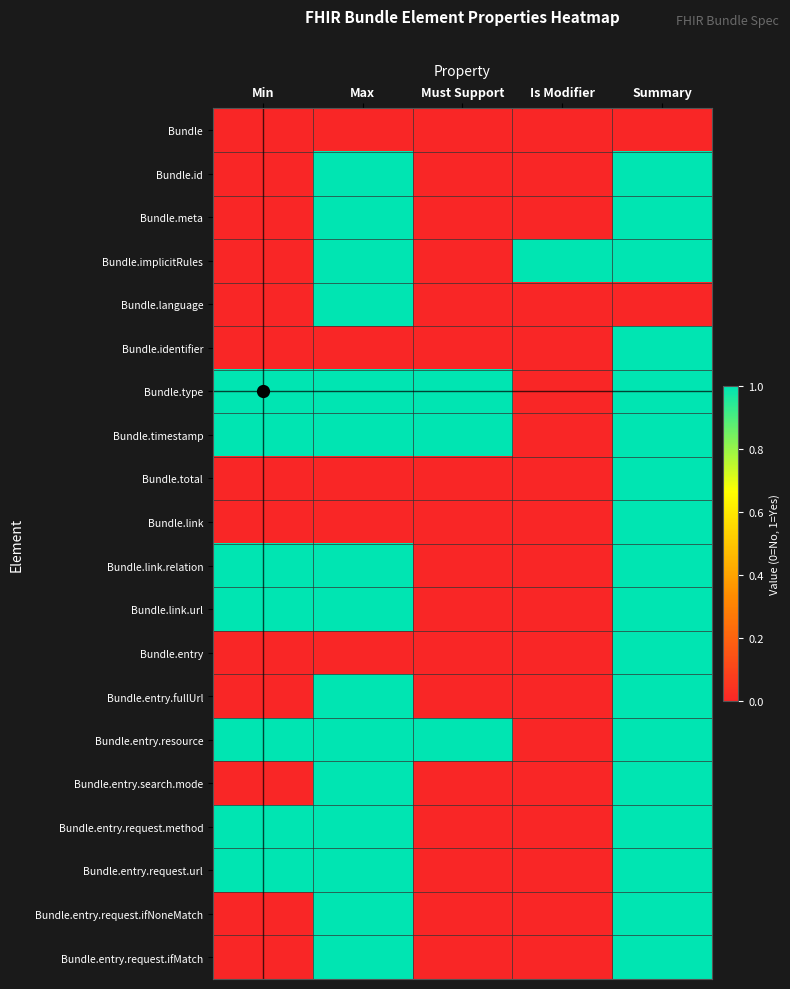

Rank the series at Min from lowest to highest value.

Bundle, Bundle.id, Bundle.meta, Bundle.implicitRules, Bundle.language, Bundle.identifier, Bundle.total, Bundle.link, Bundle.entry, Bundle.entry.fullUrl, Bundle.entry.search.mode, Bundle.entry.request.ifNoneMatch, Bundle.entry.request.ifMatch, Bundle.type, Bundle.timestamp, Bundle.link.relation, Bundle.link.url, Bundle.entry.resource, Bundle.entry.request.method, Bundle.entry.request.url